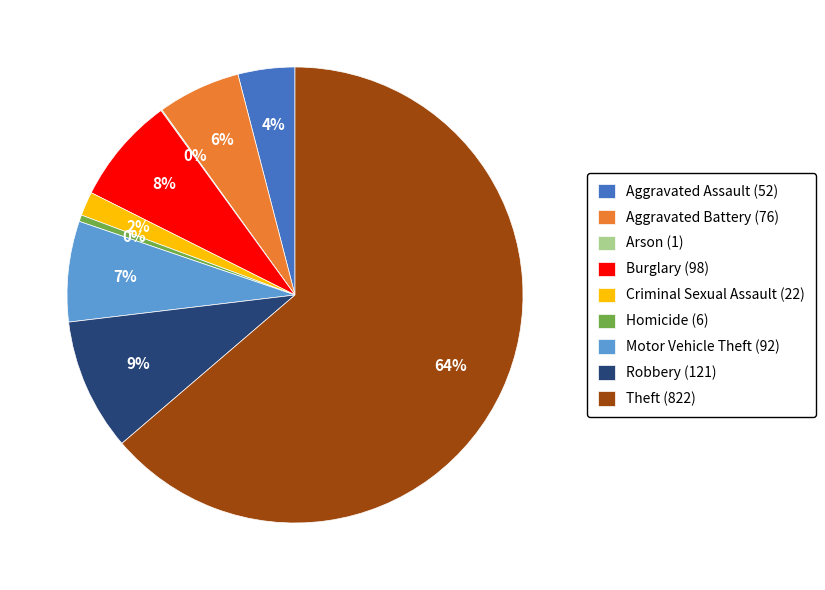

To the nearest percent, what is the difference between the largest and smallest slice percentages?

64%